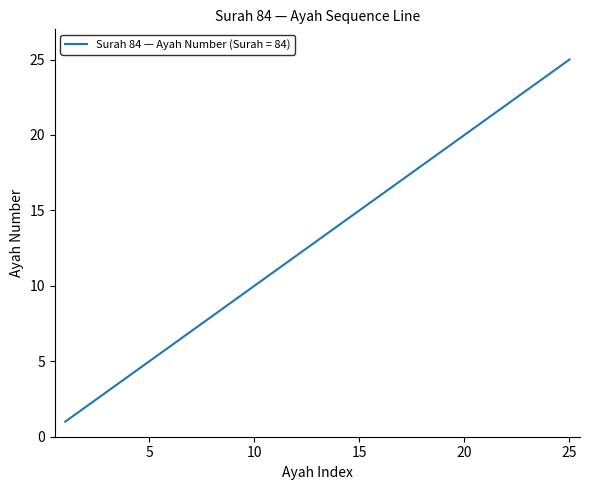

What is the greatest value displayed?

25